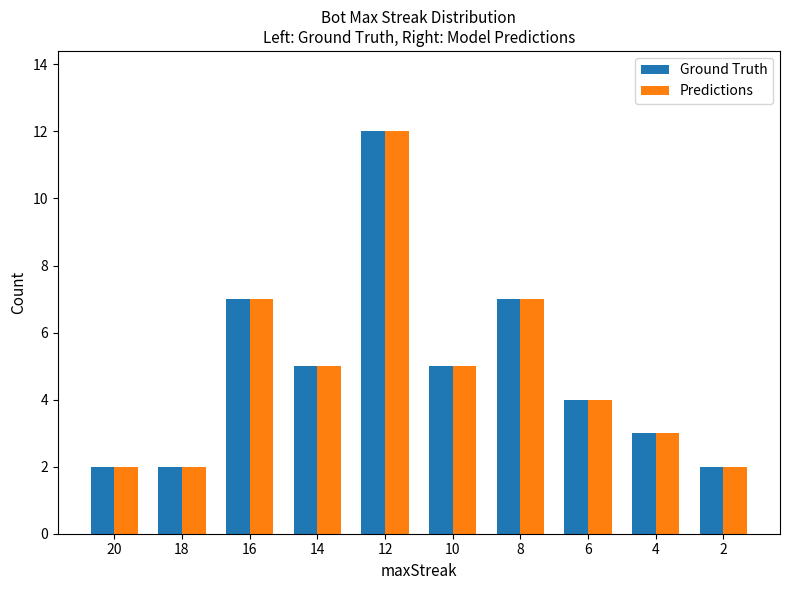

What is the sum of all Ground Truth values?

49